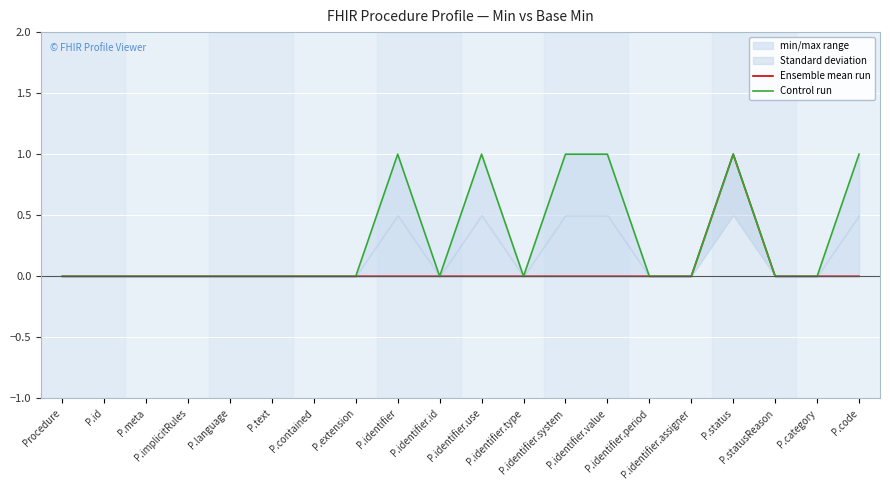

Between P.text and P.contained, which is larger?

P.text